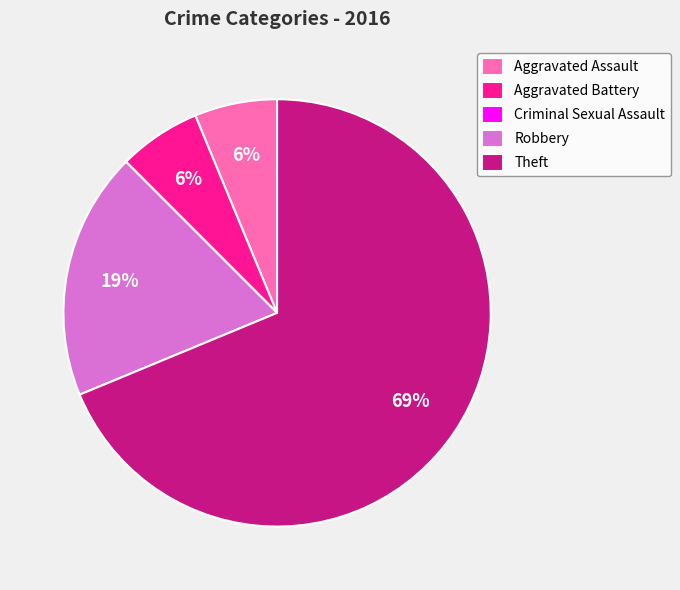

Between Aggravated Battery and Robbery, which is larger?

Robbery